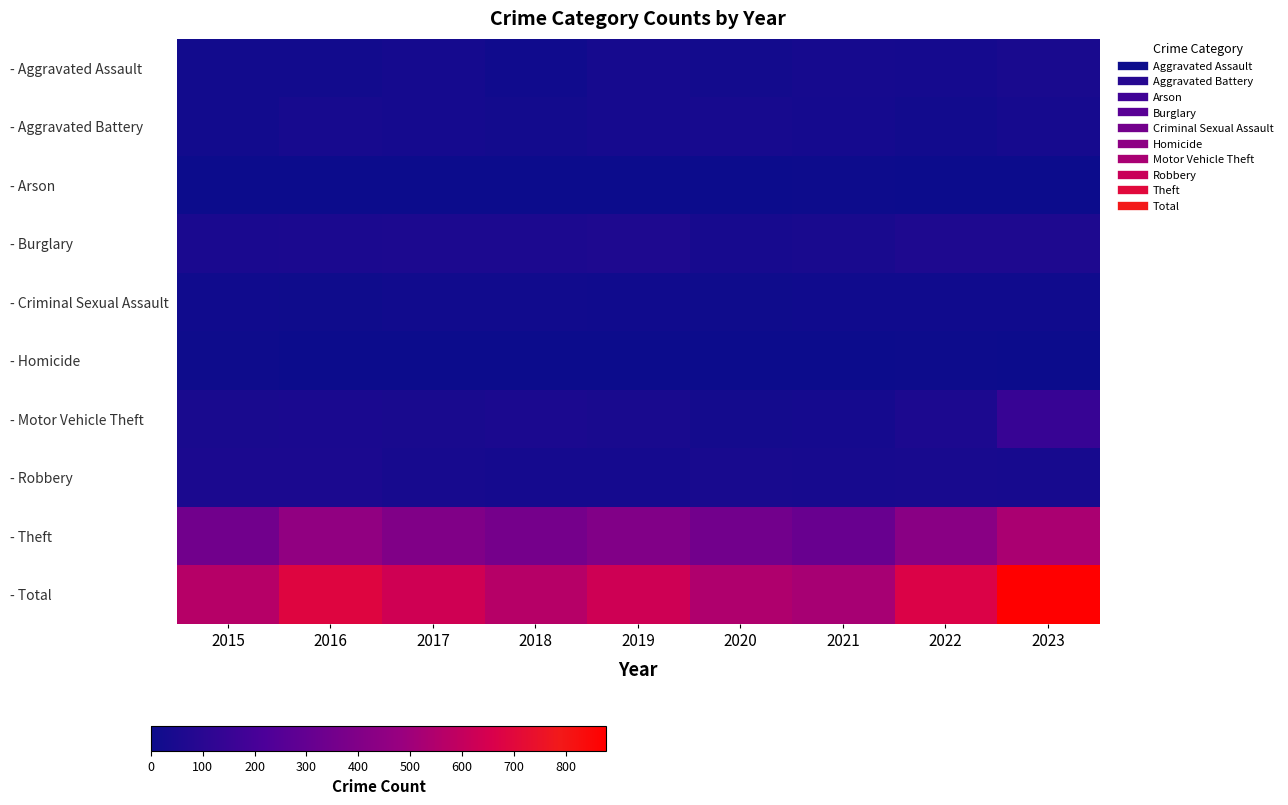

What is the total value across all series at 2022?

1340